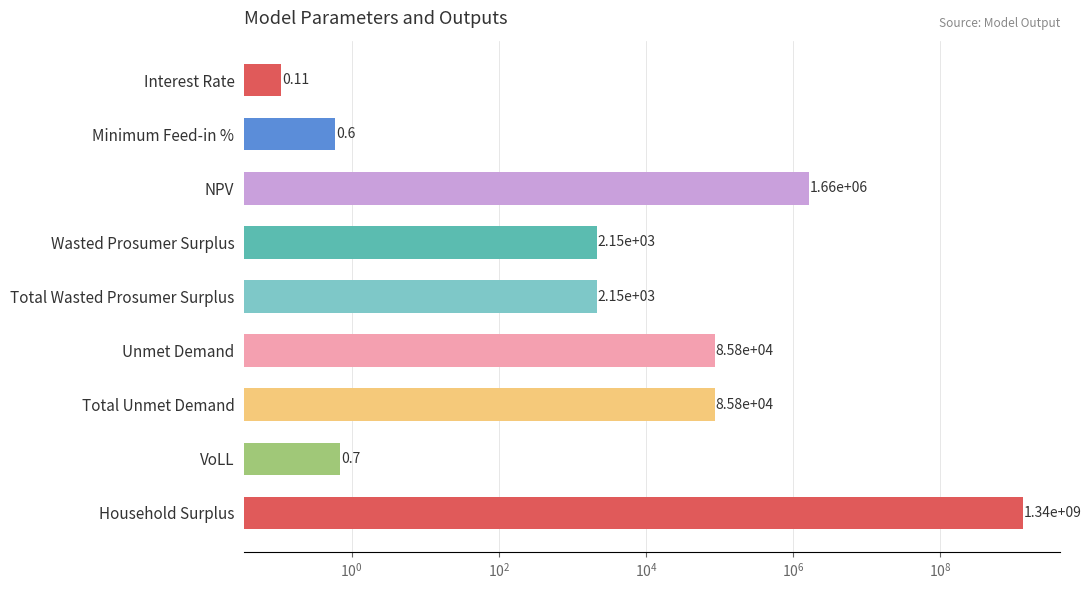

What is the value of the 4th bar from the left?

2153.0